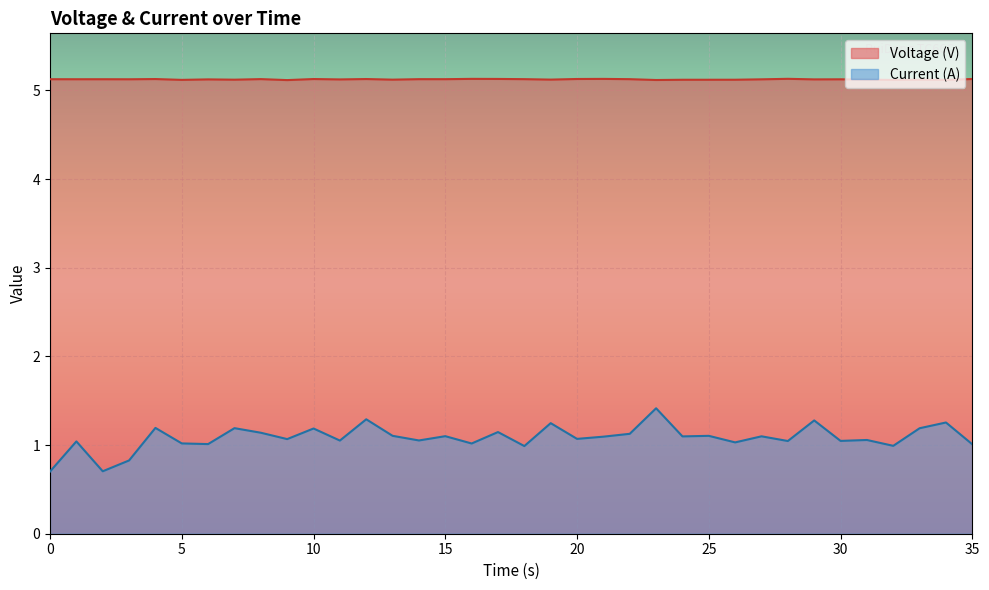

What is the value of the Current (A) point at the 25th from the left?

1.1